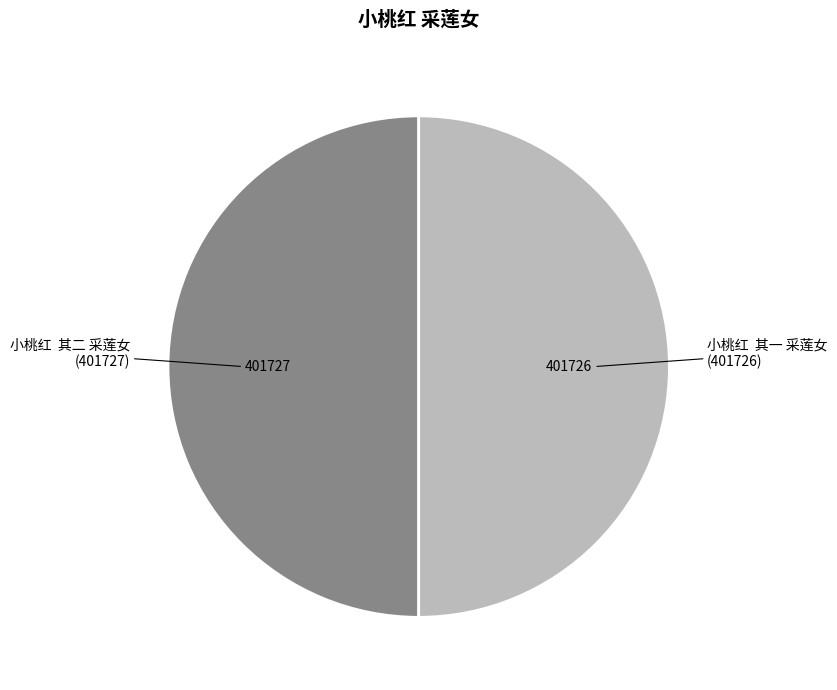

Do 小桃红 其二 采莲女 and 小桃红 其一 采莲女 together represent more than half of the pie?

Yes